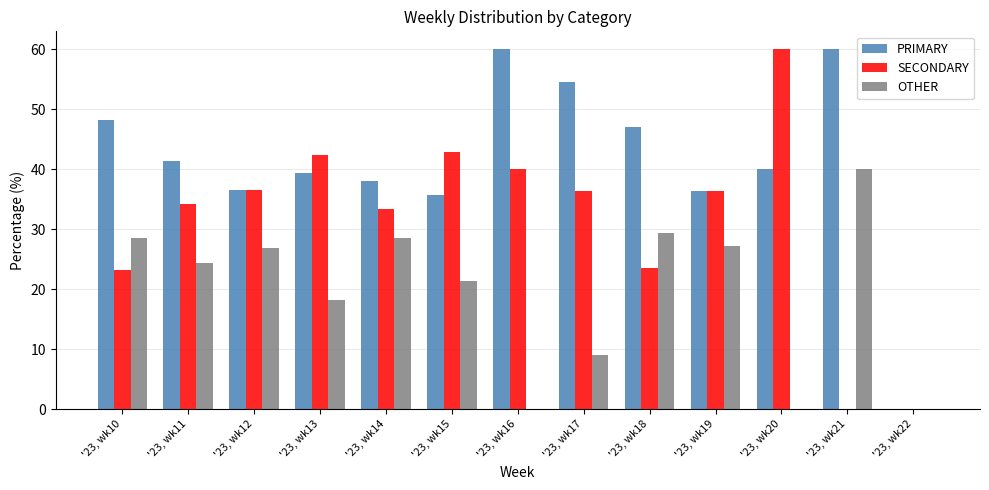

The value of PRIMARY at '23, wk19 is 36.4. True or false?

True